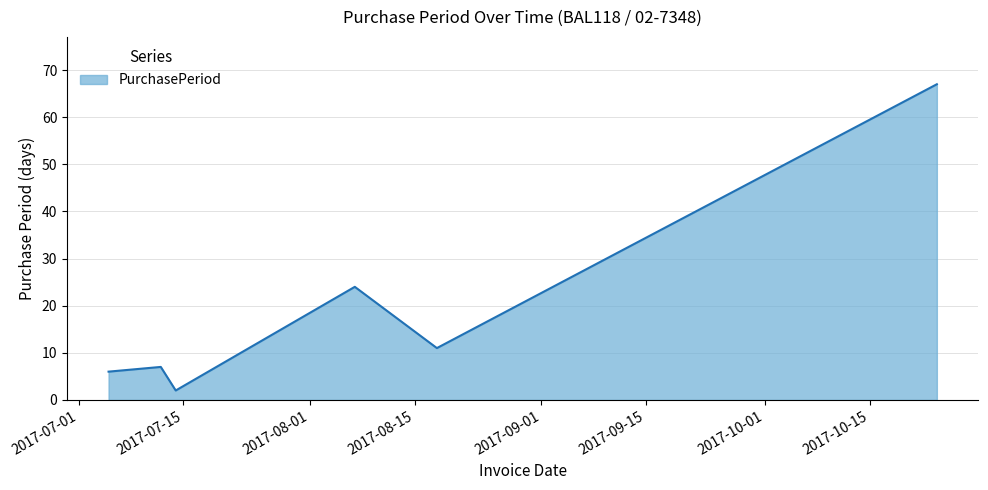

How many series are shown in this chart?

1